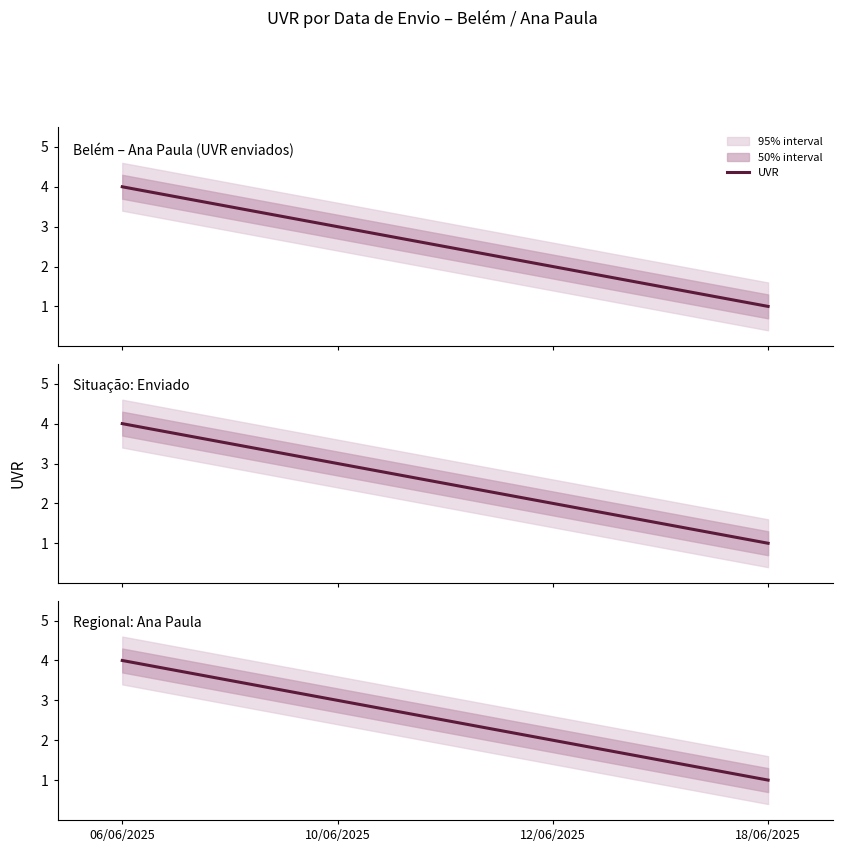

List the labels in order of value, smallest first.

18/06/2025, 12/06/2025, 10/06/2025, 06/06/2025